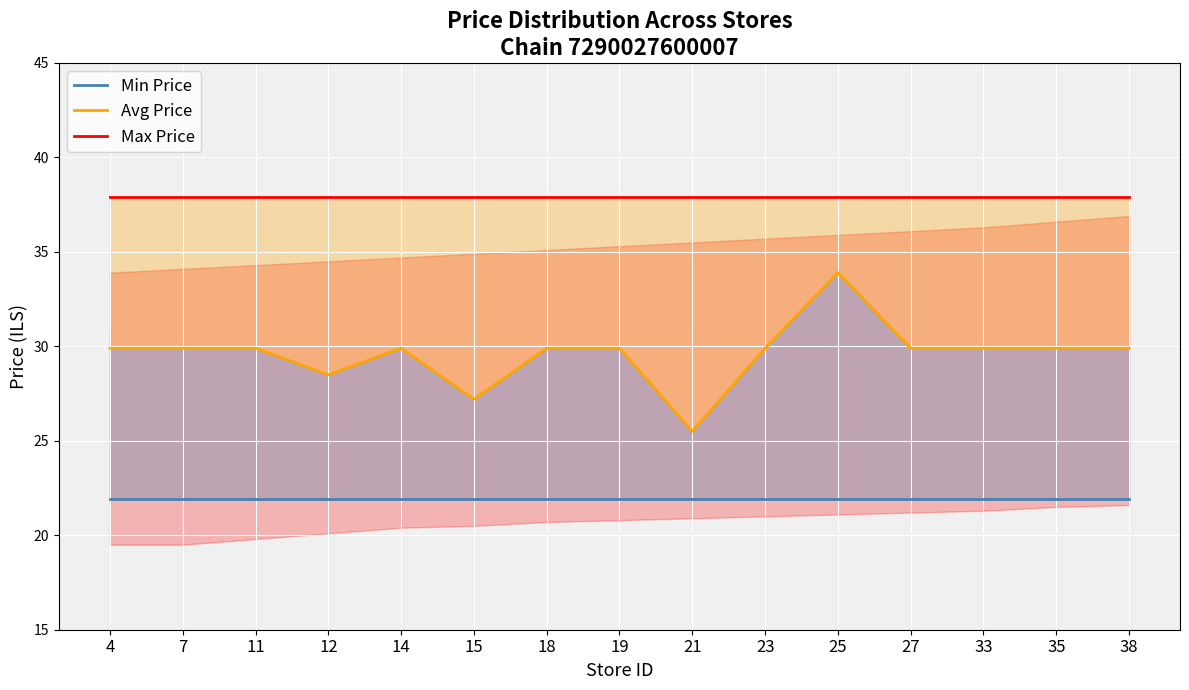

Which series has the largest range (max minus min)?

Avg Price